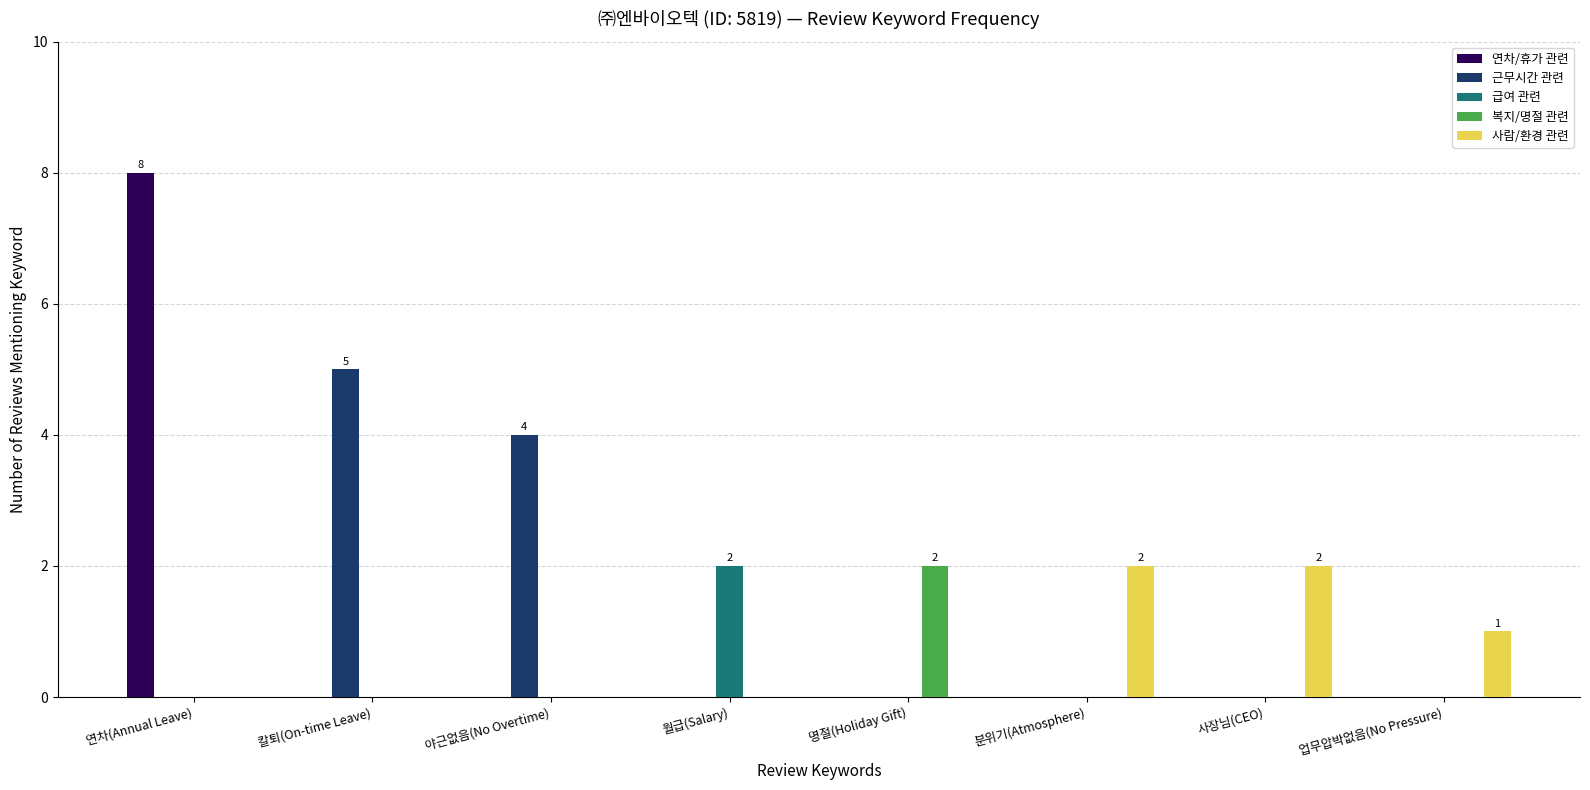

What is the sum of all 연차/휴가 관련 values?

8